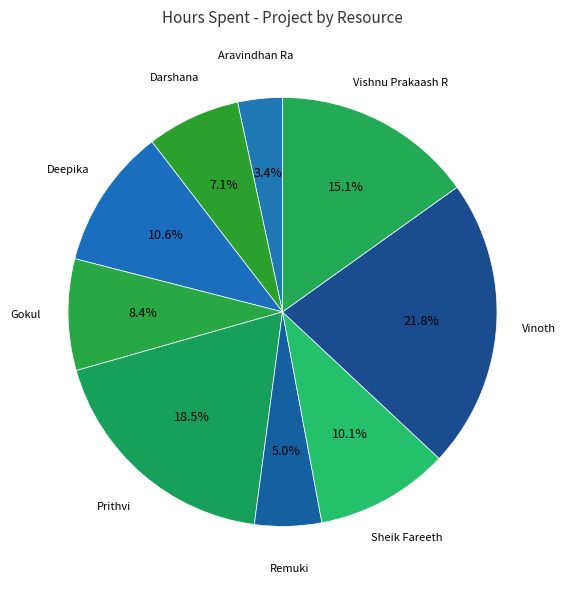

How many segments does this pie chart have?

9